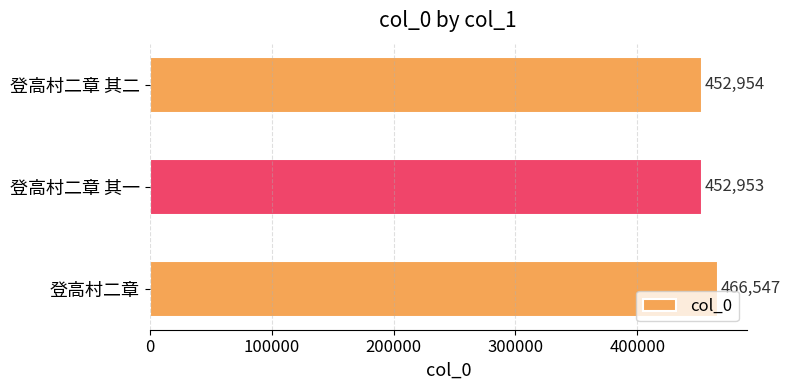

What is the label of the 2nd bar from the top?

登高村二章 其一